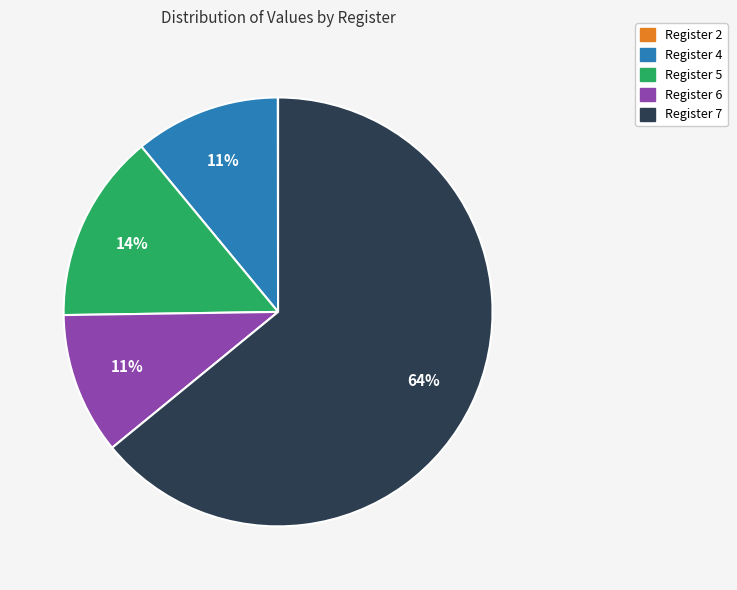

Do Register 6 and Register 4 together represent more than half of the pie?

No